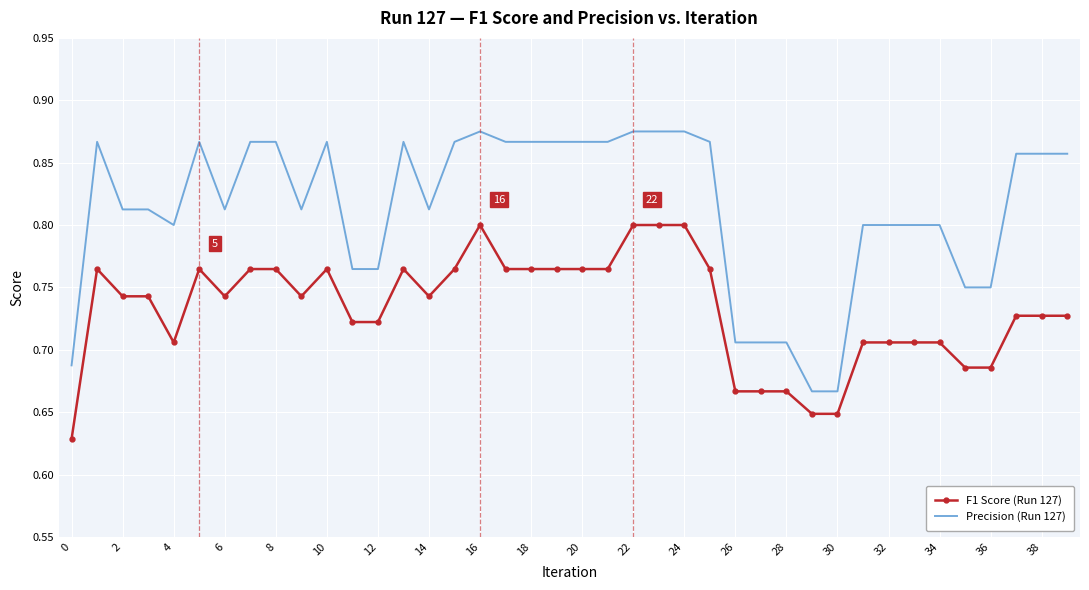

List the series in order of their overall mean, highest first.

Precision (Run 127), F1 Score (Run 127)